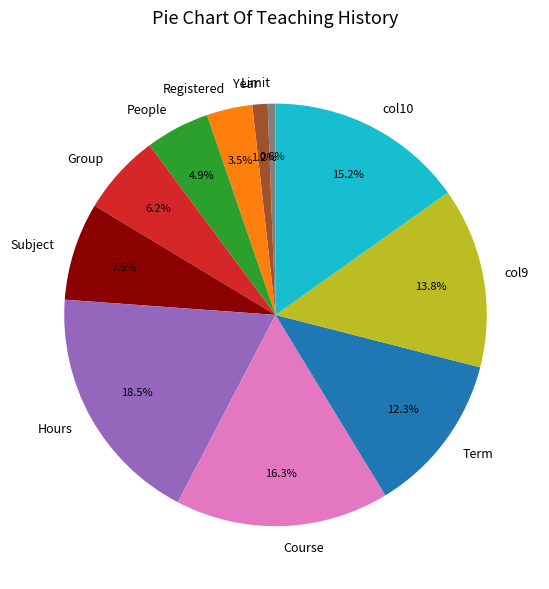

To the nearest percent, what is the average slice percentage?

9%